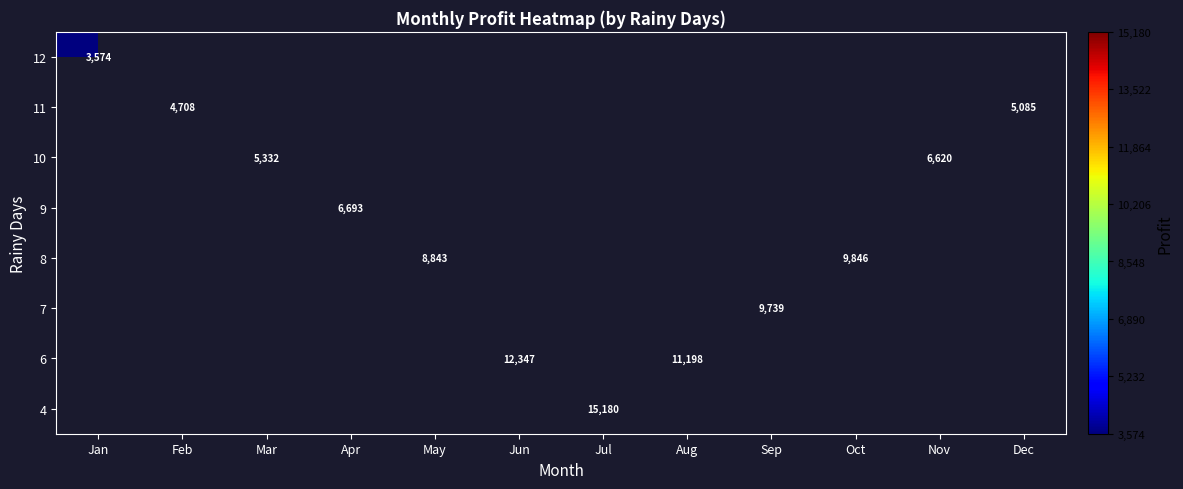

Is it true that 6 equals 18620 at Aug?

False